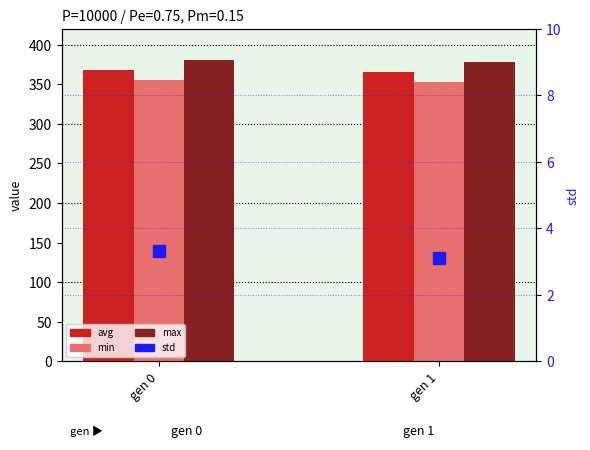

How many values in the avg series exceed 367?

1